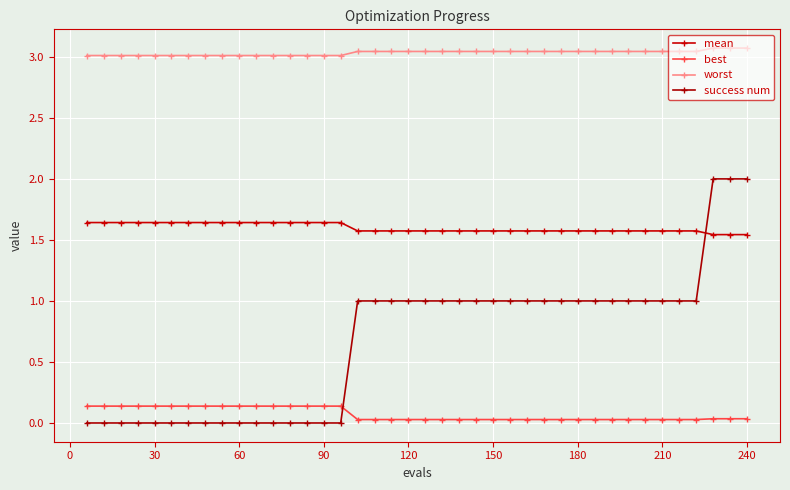

How many lines are shown in the chart?

4